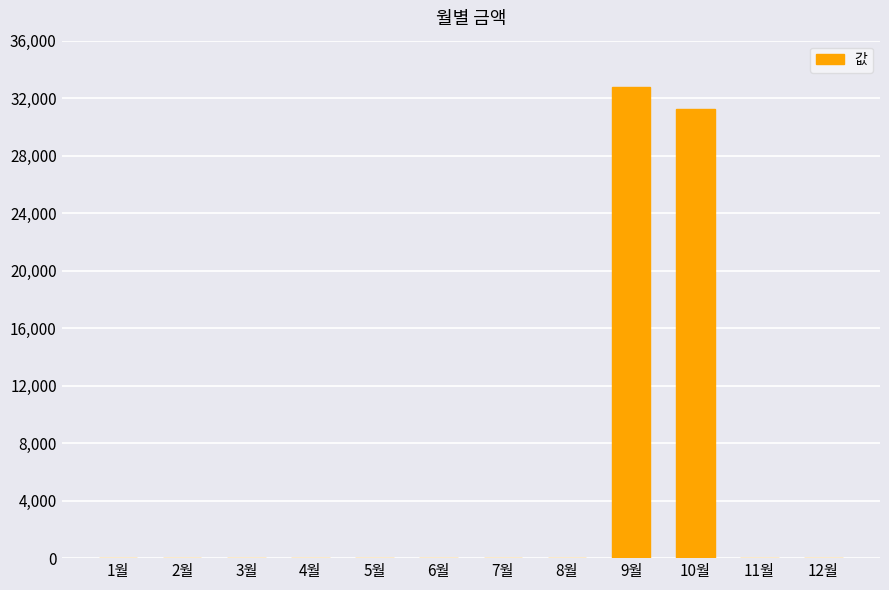

Is it true that the value at 1월 is 0?

True